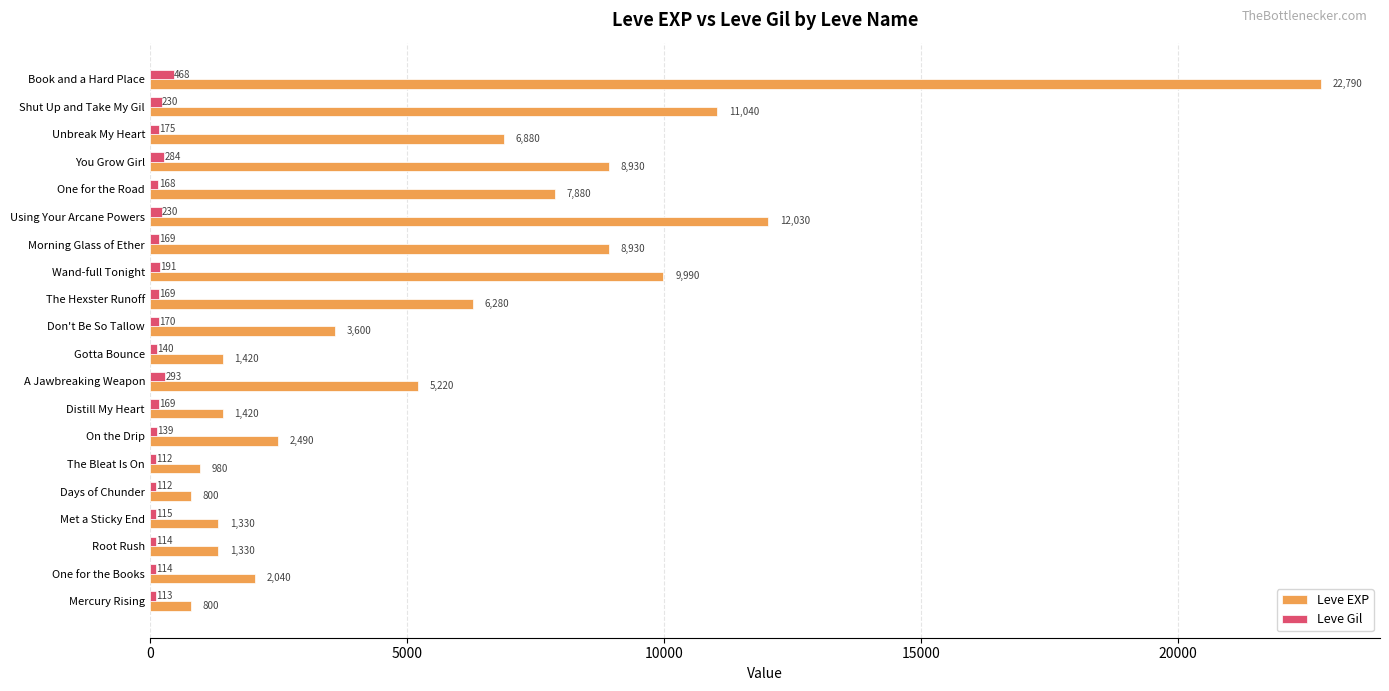

Which series has the largest range (max minus min)?

Leve EXP